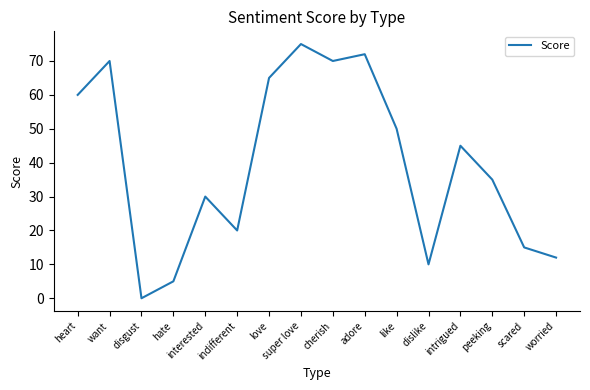

What is the difference between the maximum and minimum values?

75